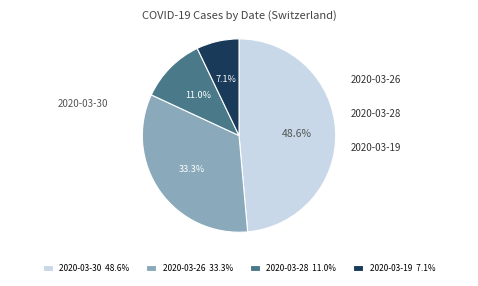

Rank the categories by value from highest to lowest.

2020-03-30, 2020-03-26, 2020-03-28, 2020-03-19